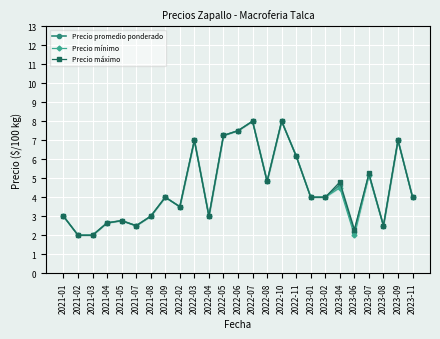

True or false: Precio máximo and Precio promedio ponderado intersect in this chart.

False